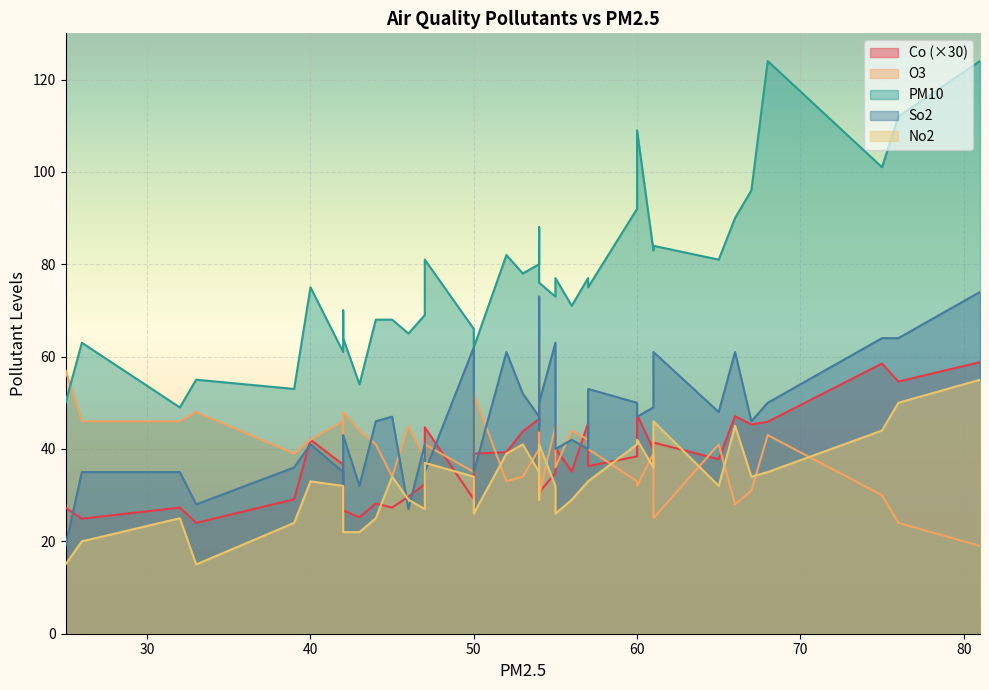

True or false: Co and So2 intersect in this chart.

False